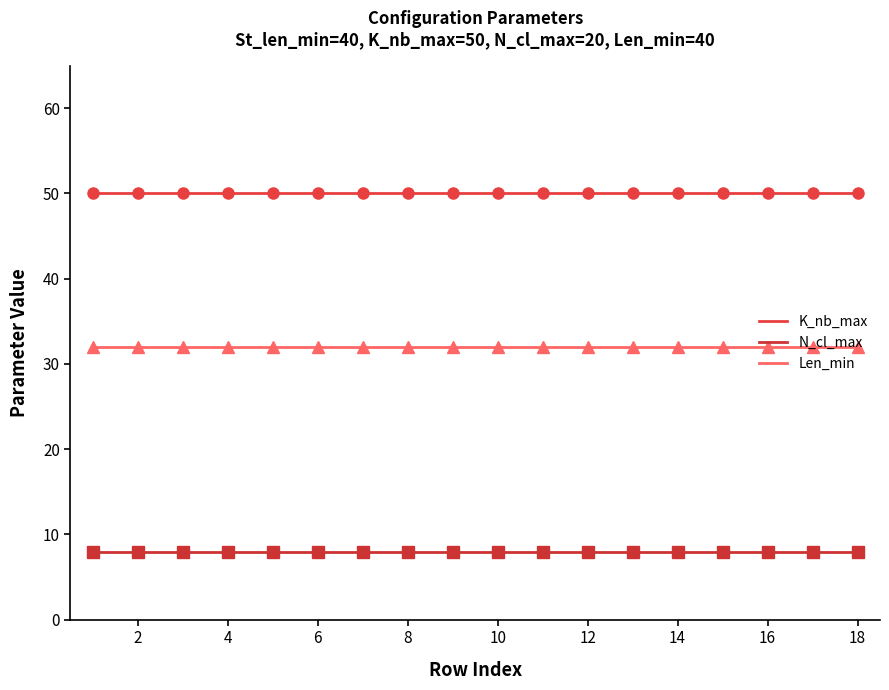

True or false: Len_min has more than 0 points higher than both neighbors.

False